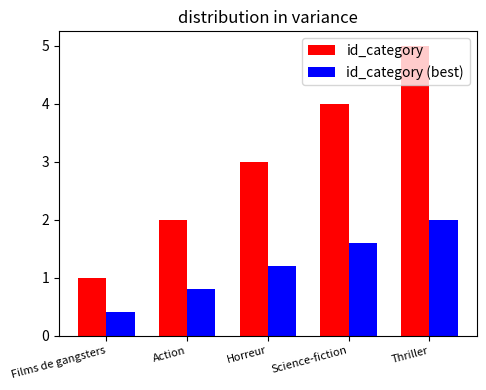

How many series are shown in this chart?

2